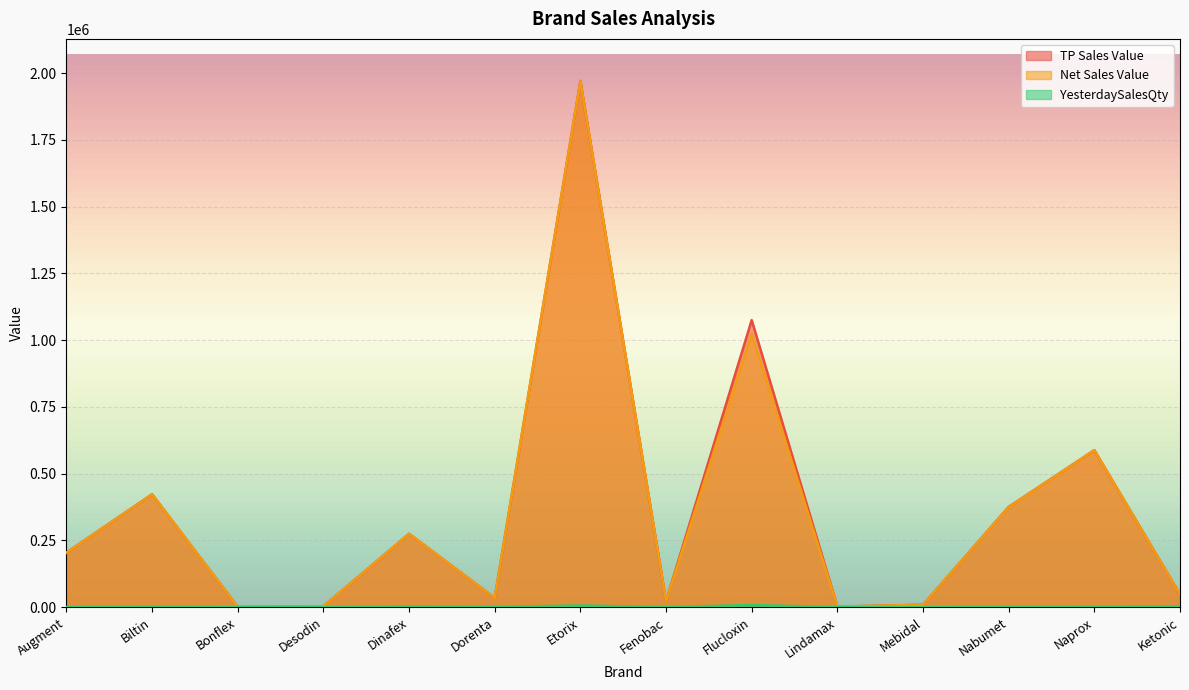

How many data points in YesterdaySalesQty are above 1221?

6